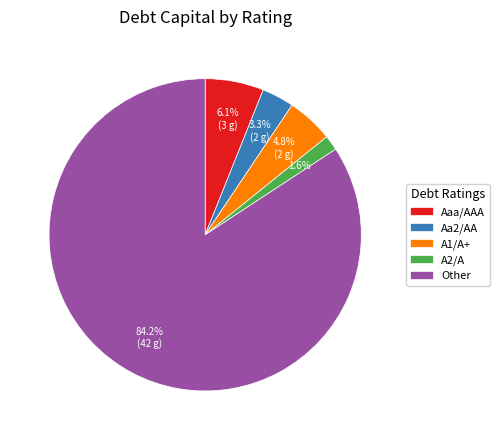

How many slices are in this pie chart?

5